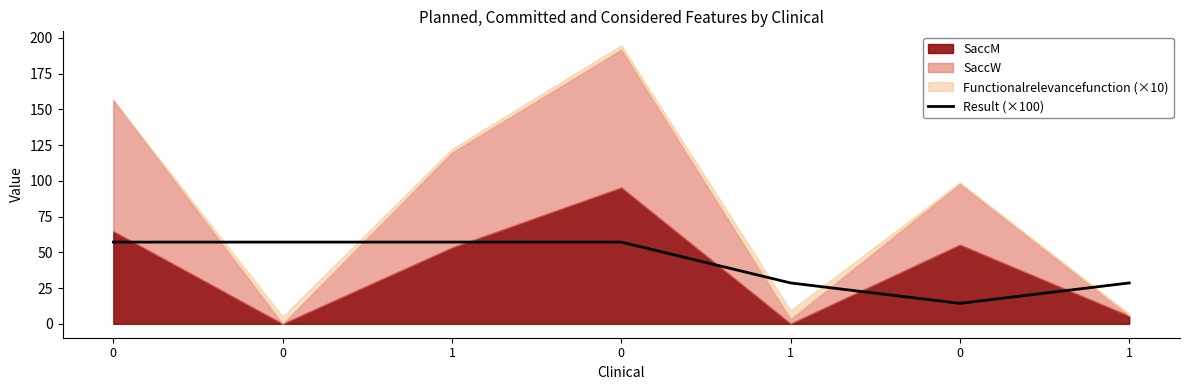

What is the approximate value at 1?

28.6